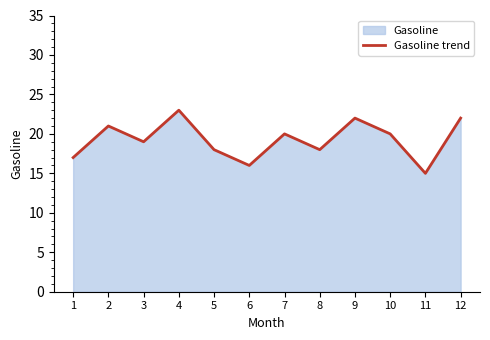

What is the difference between the second highest and second lowest values?

6